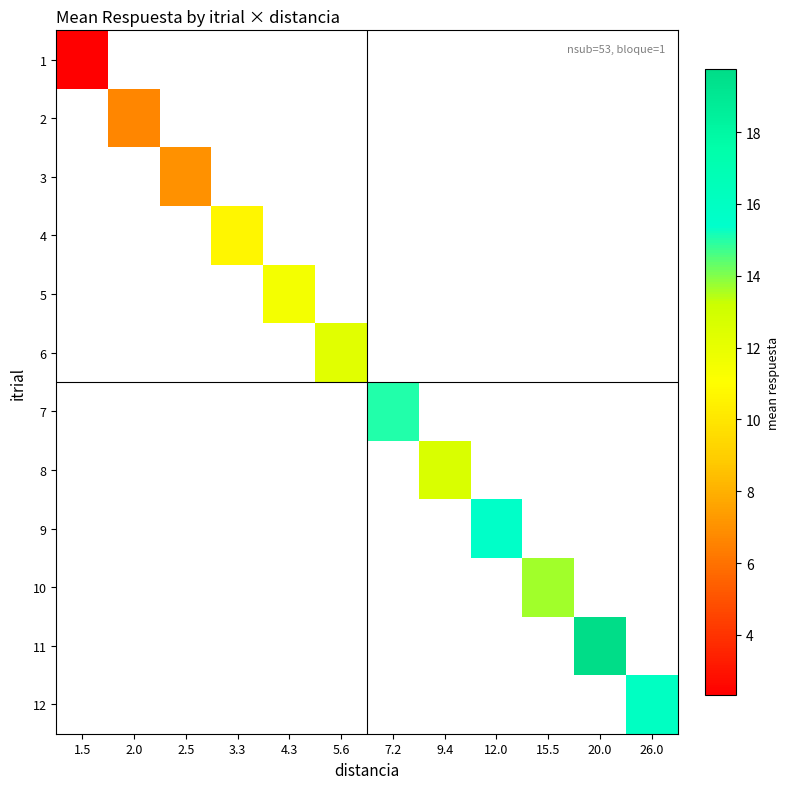

What is the minimum value shown in the chart?

2.3